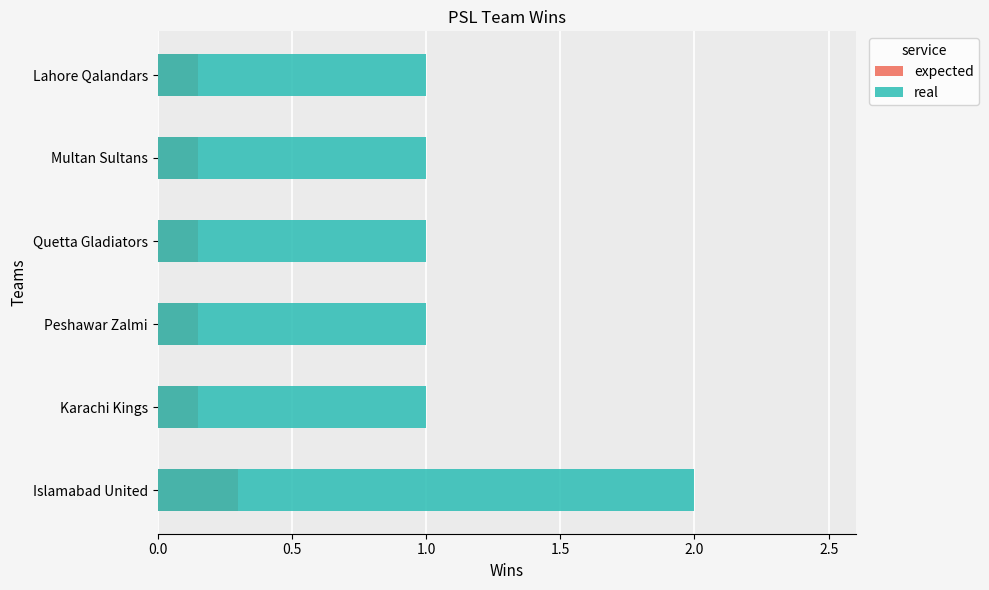

Is the value of expected at Quetta Gladiators greater than the value of real at Lahore Qalandars?

No